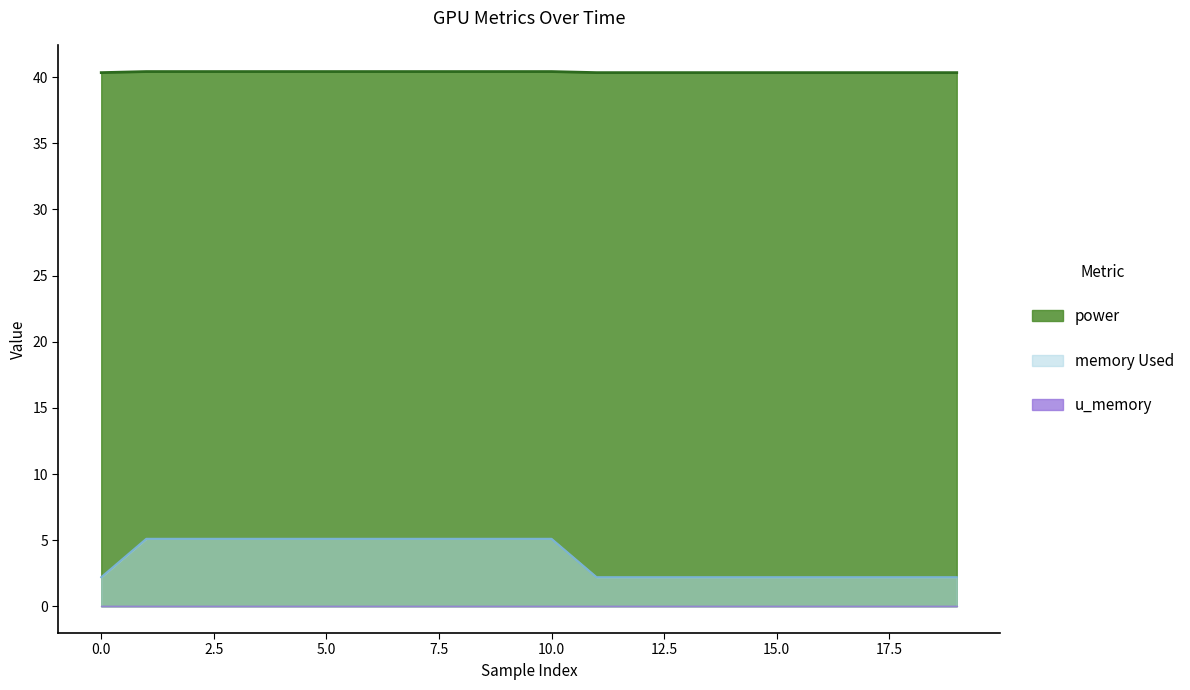

Which series has the largest total across all categories?

power